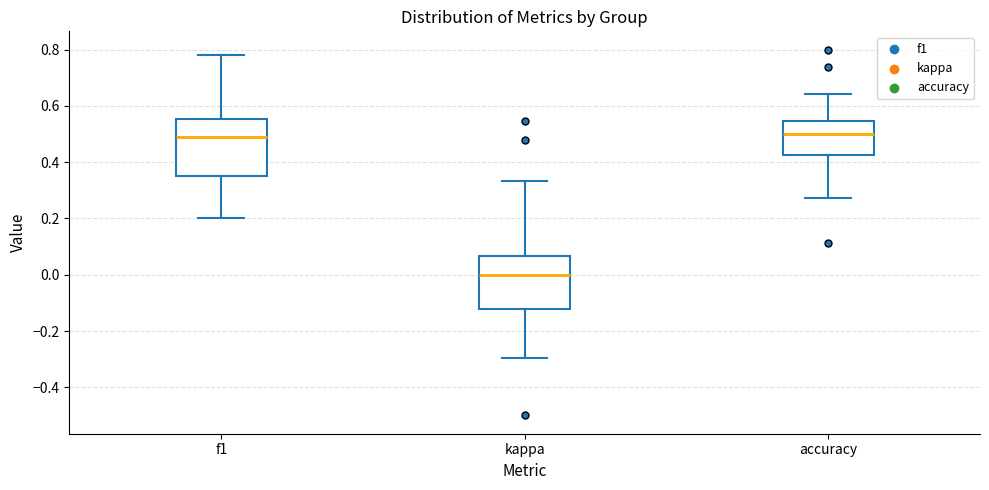

Where does the lower whisker of the box for kappa end on the y-axis? The values are not printed on the chart, so give them approximately, as read against the axis.

-0.30